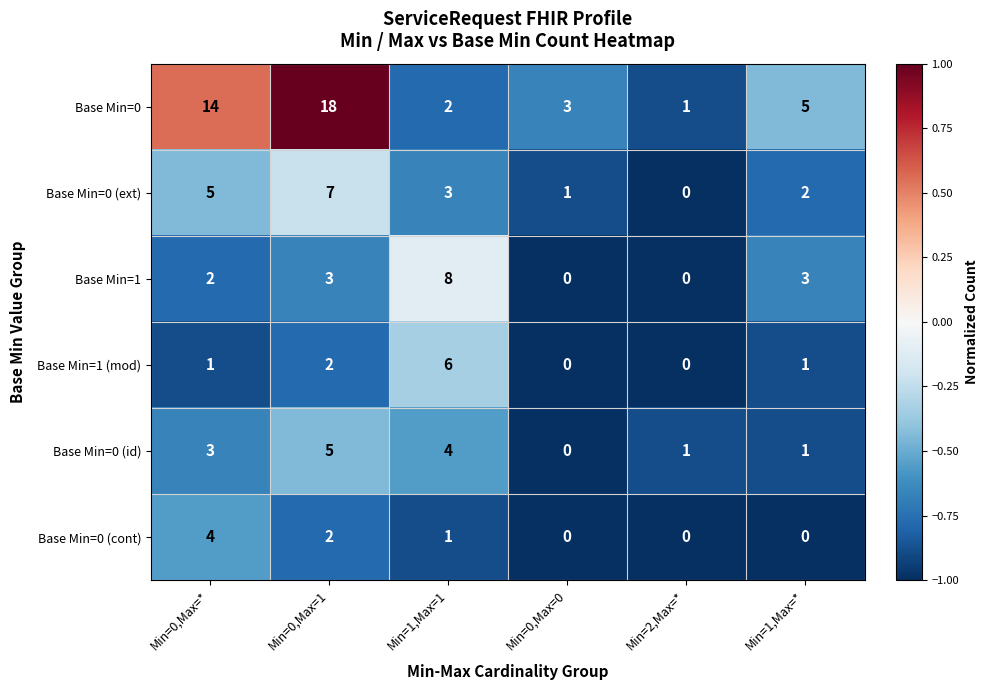

List the series in order of their peak value, highest first.

Base Min=0, Base Min=1, Base Min=0 (ext), Base Min=1 (mod), Base Min=0 (id), Base Min=0 (cont)